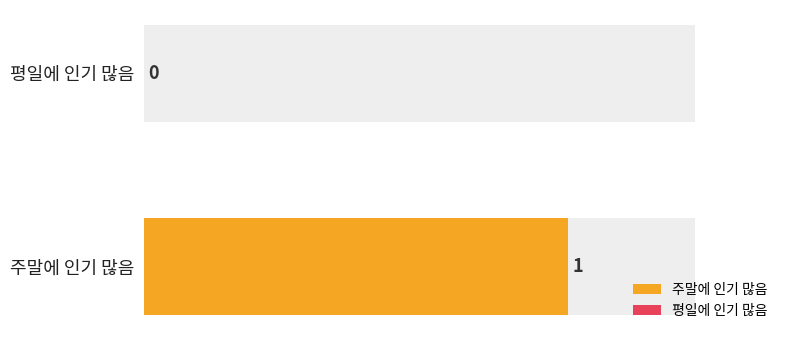

What is the change in value from 주말에 인기 많음 to 평일에 인기 많음?

-1